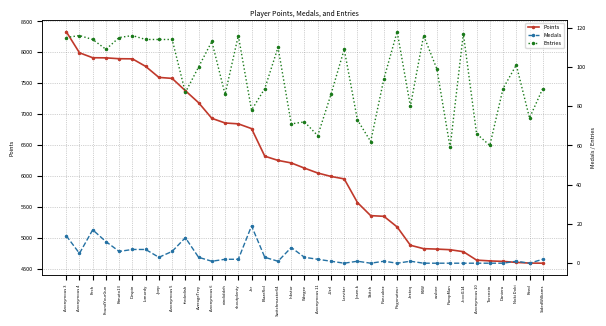

What is the minimum value for Points?

4591